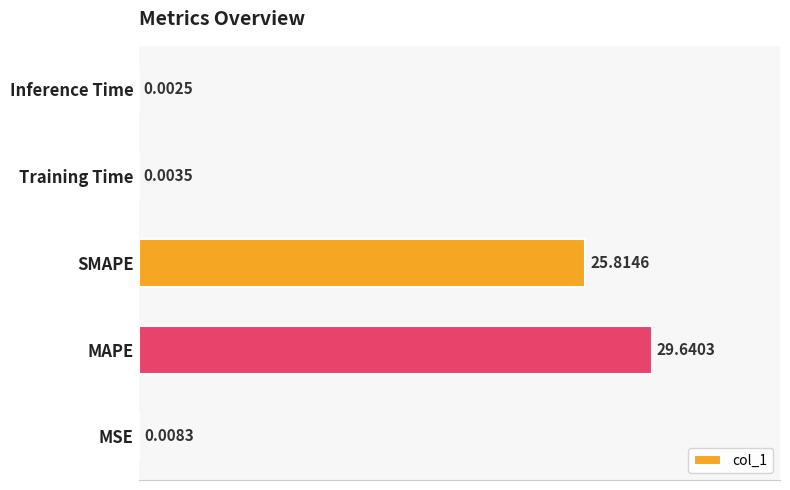

Which has a higher value, MSE or SMAPE?

SMAPE